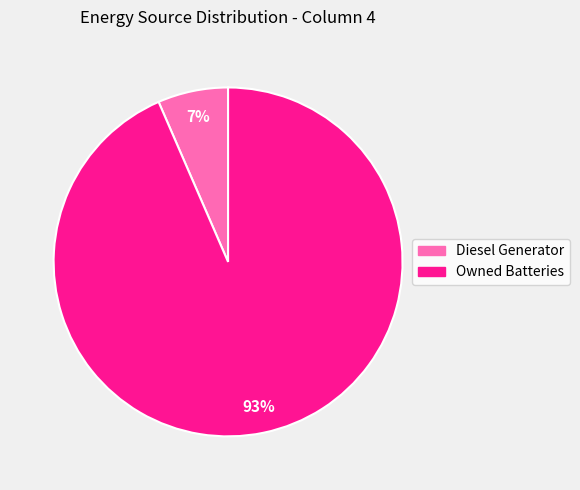

How many segments does this pie chart have?

2